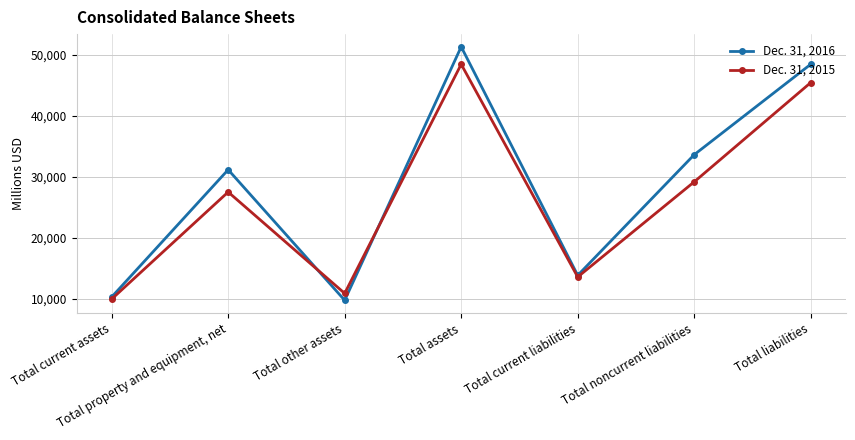

Reading left to right, extract all data points from this chart.

Dec. 31, 2016: 10324	31159	9791	51274	13872	33617	48415
Dec. 31, 2015: 9985	27510	10920	48415	13605	29175	45415